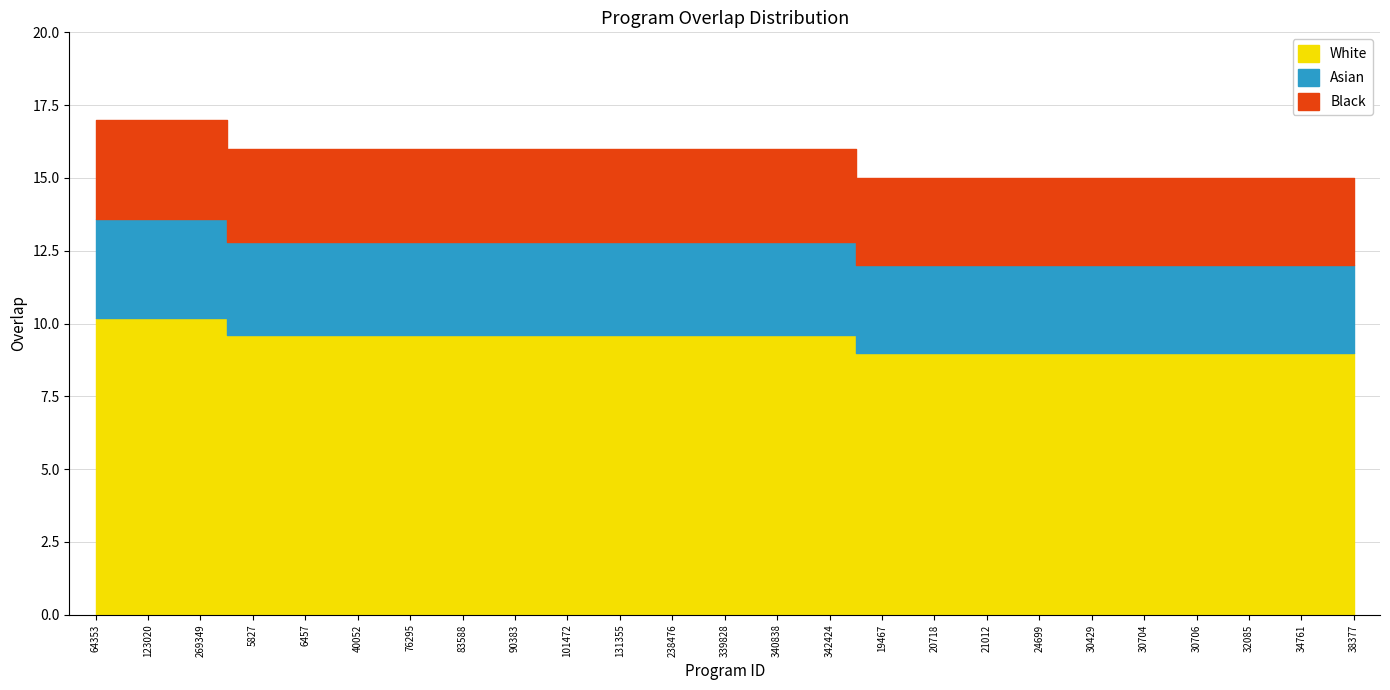

List the labels in order of value, smallest first.

19467, 20718, 21012, 24699, 30429, 30704, 30706, 32085, 34761, 38377, 5827, 6457, 40052, 76295, 83588, 90383, 101472, 131355, 238476, 339828, 340838, 342424, 64353, 123020, 269349